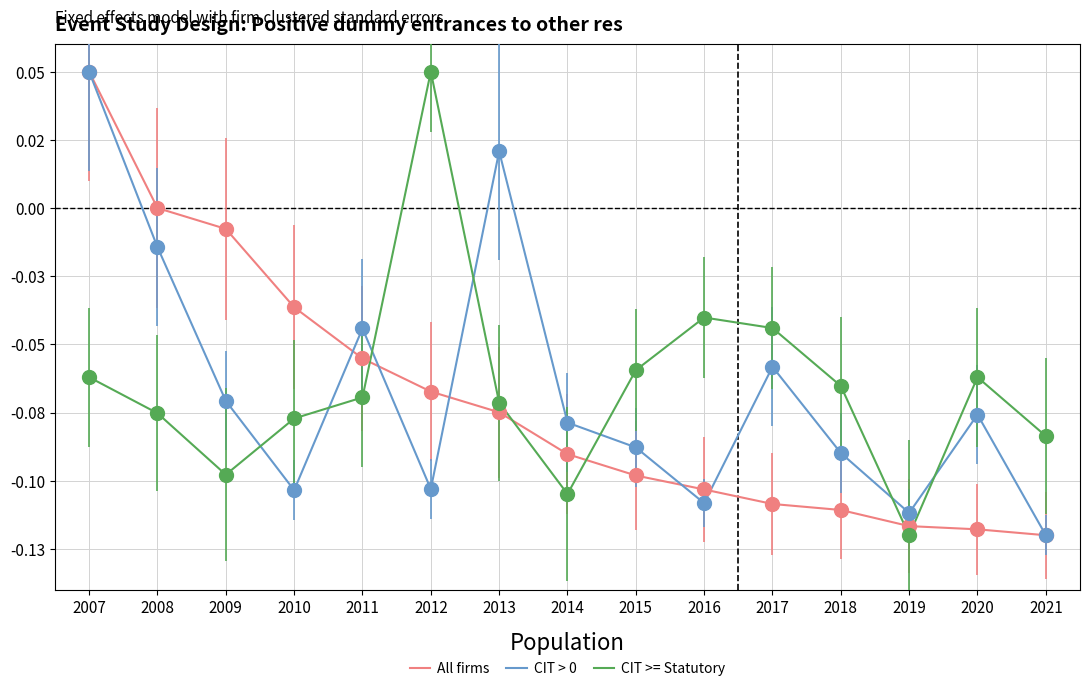

What is the total value across all series at 2016?

-0.3